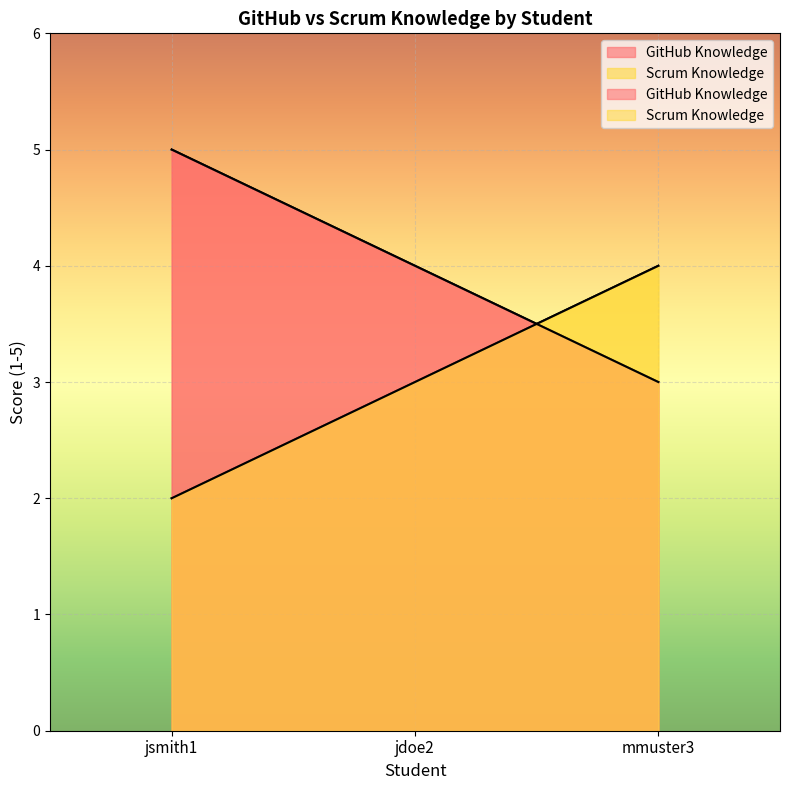

How many values in the GitHub Knowledge series are below 4?

1